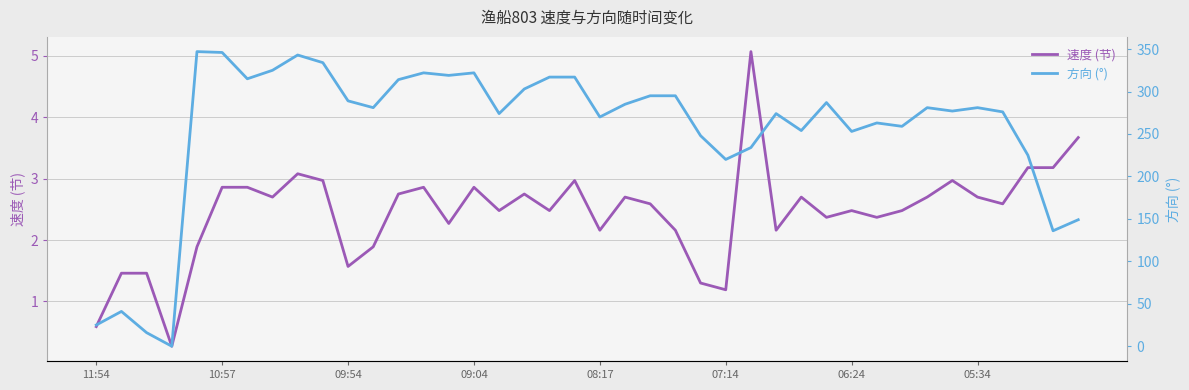

True or false: 方向 (°) has more than 1 interior local peaks.

True